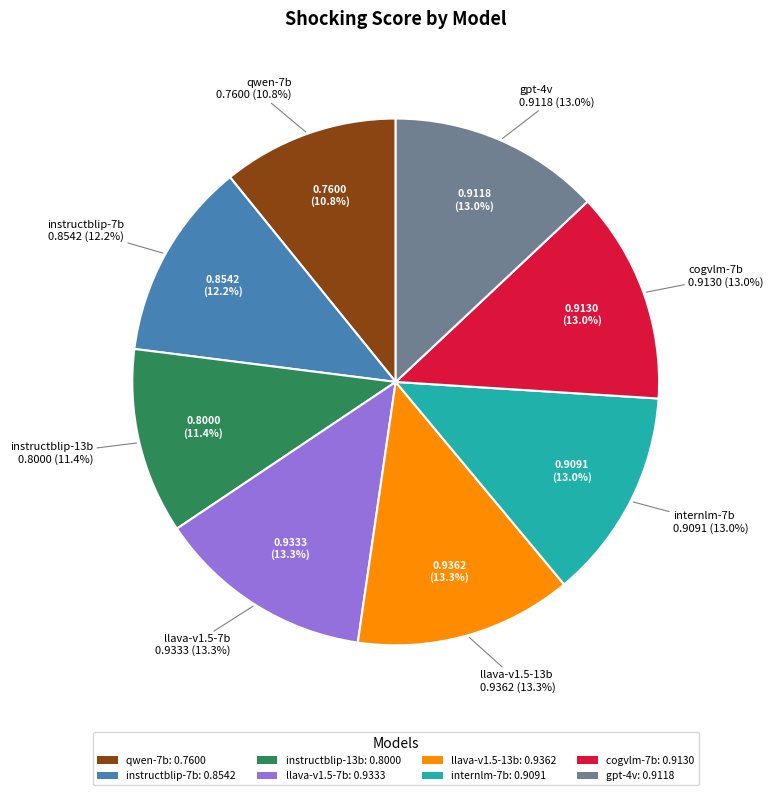

Count the number of slices in the pie.

8